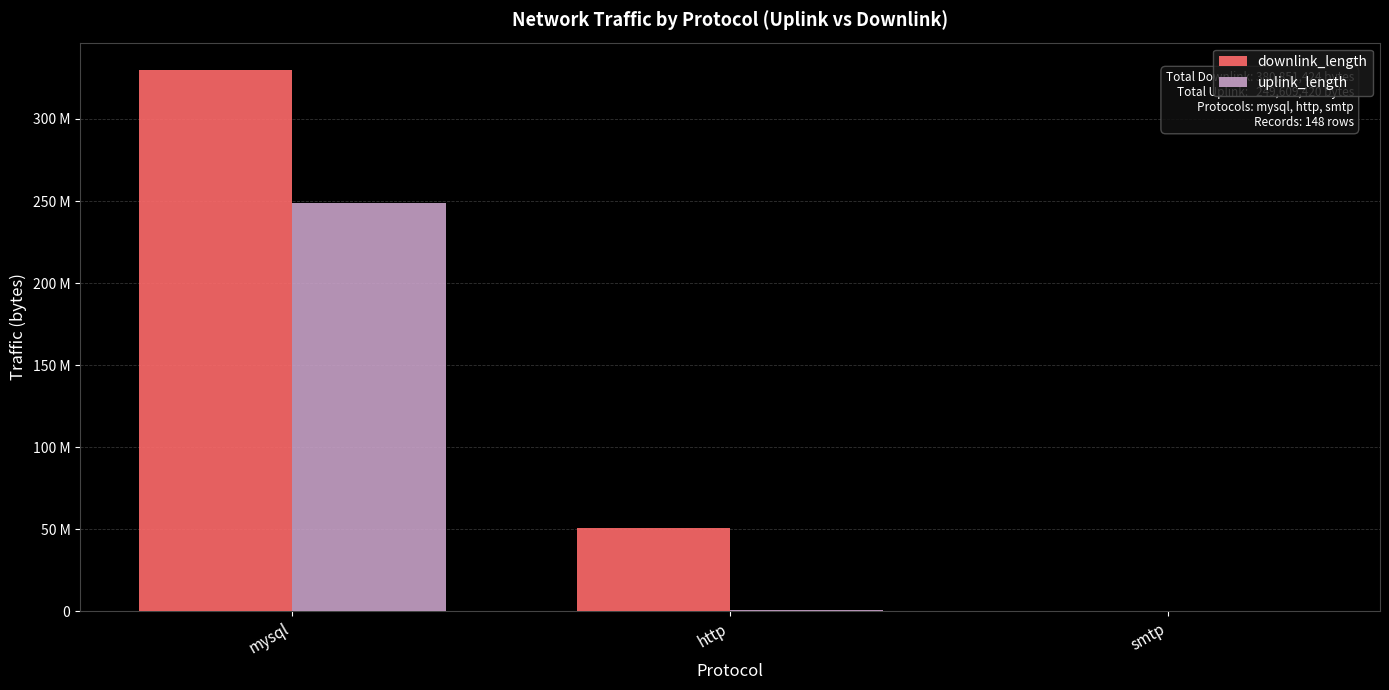

Are the bars grouped side by side (vs. stacked)?

Yes